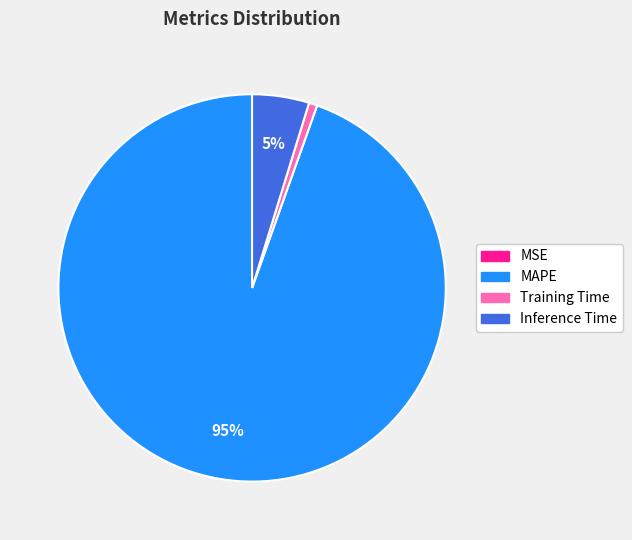

Which slice represents more than half of the pie?

MAPE